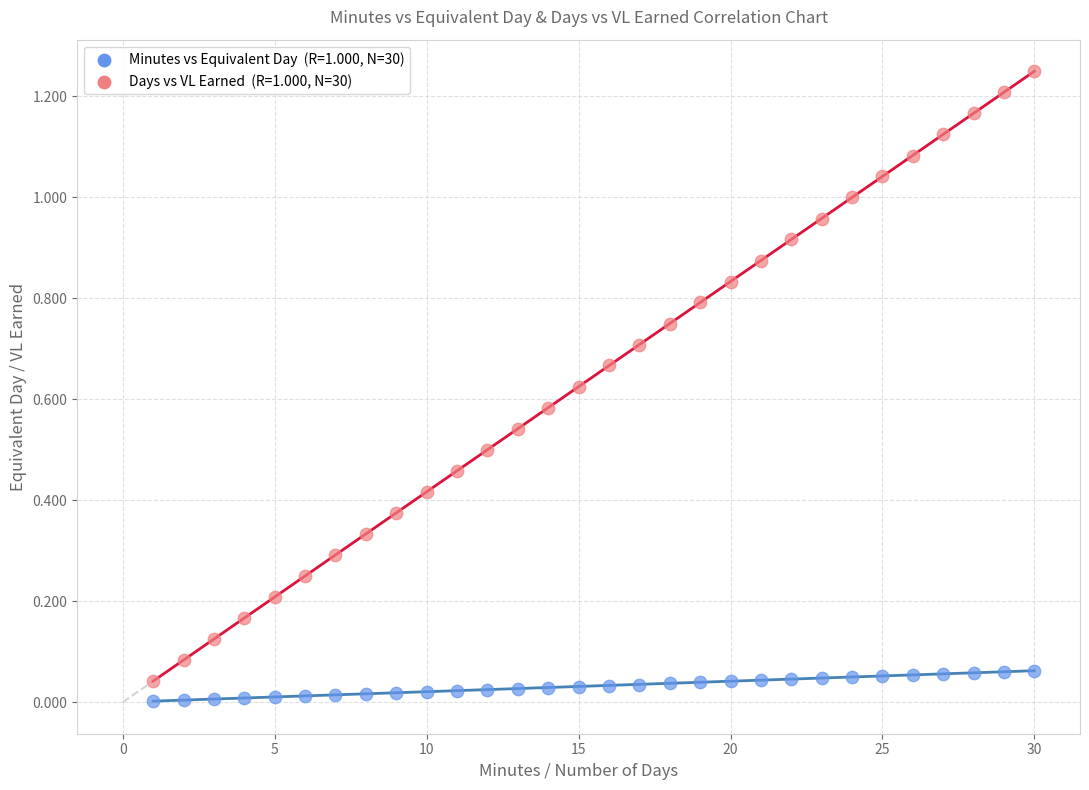

Across all data points, what is the range of X values (max minus min)?

29.0